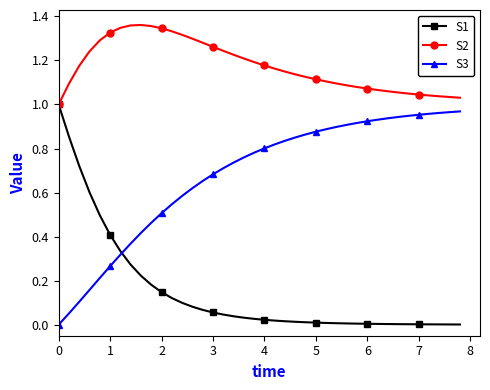

True or false: S3 and S2 cross at least once.

False